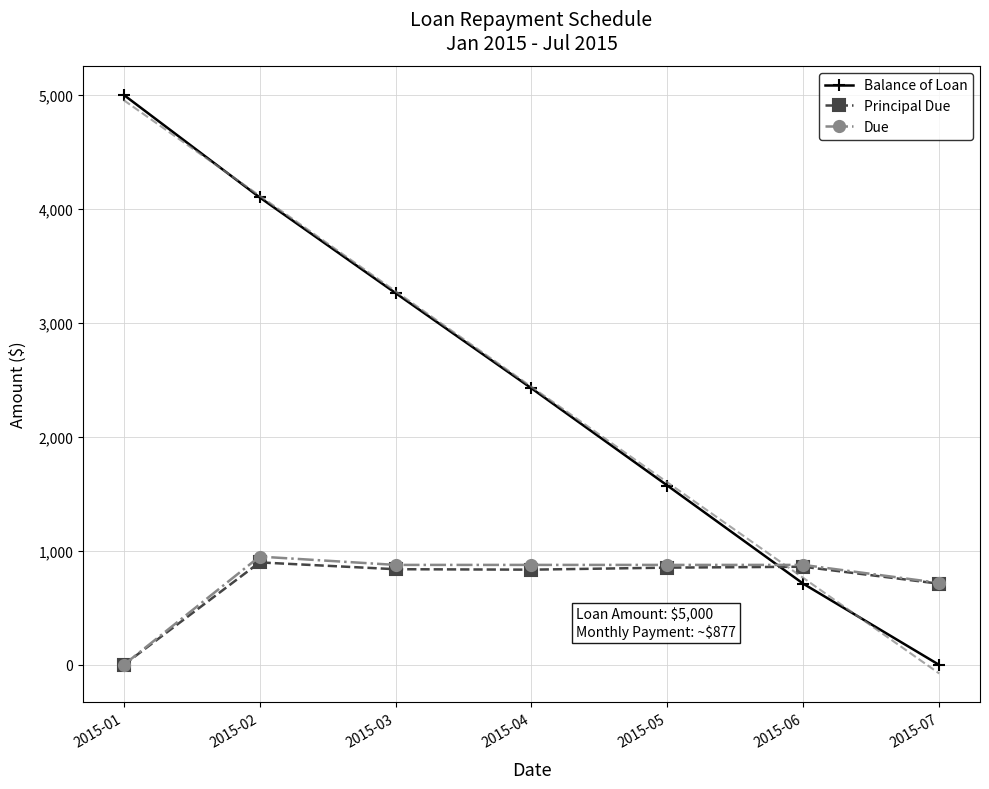

What is the maximum value for Principal Due?

899.0